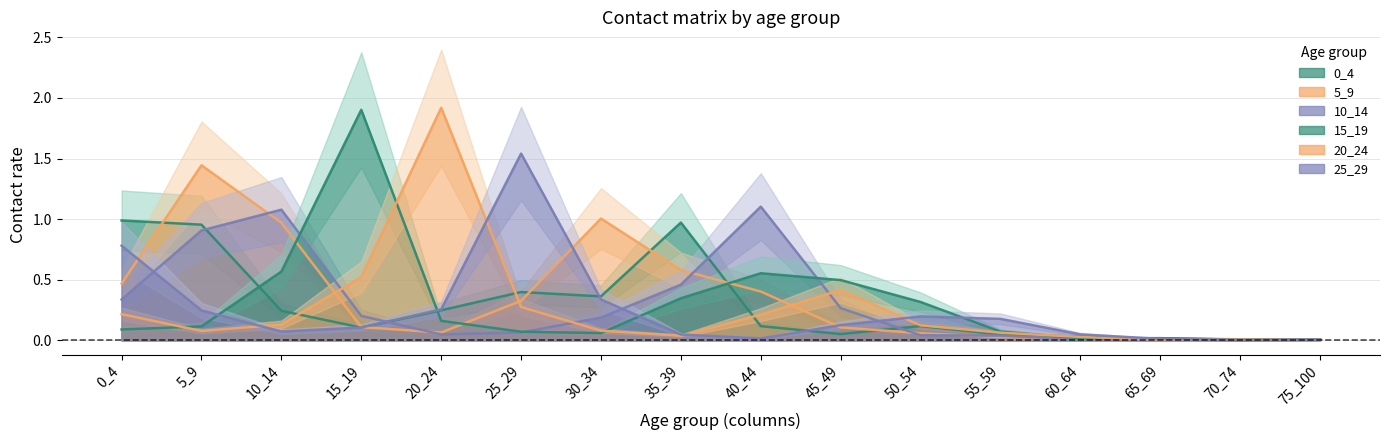

Reading left to right, what are all the values shown in this chart?

0_4: 1.0	1.0	0.2	0.1	0.2	0.4	0.4	1.0	0.1	0.1	0.1	0.0	0.0	0.0	0.0	0.0
5_9: 0.5	1.4	1.0	0.1	0.1	0.3	1.0	0.6	0.4	0.1	0.1	0.0	0.0	0.0	0.0	0.0
10_14: 0.3	0.9	1.1	0.2	0.0	0.1	0.2	0.5	1.1	0.3	0.0	0.0	0.0	0.0	0.0	0.0
15_19: 0.1	0.1	0.6	1.9	0.2	0.1	0.1	0.3	0.6	0.5	0.3	0.1	0.0	0.0	0.0	0.0
20_24: 0.2	0.1	0.1	0.5	1.9	0.3	0.1	0.0	0.2	0.4	0.1	0.1	0.0	0.0	0.0	0.0
25_29: 0.8	0.2	0.1	0.1	0.3	1.5	0.3	0.0	0.0	0.1	0.2	0.2	0.0	0.0	0.0	0.0